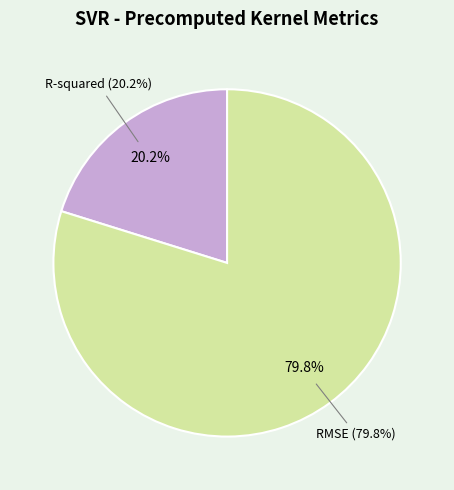

To the nearest percent, what is the average slice percentage?

50%